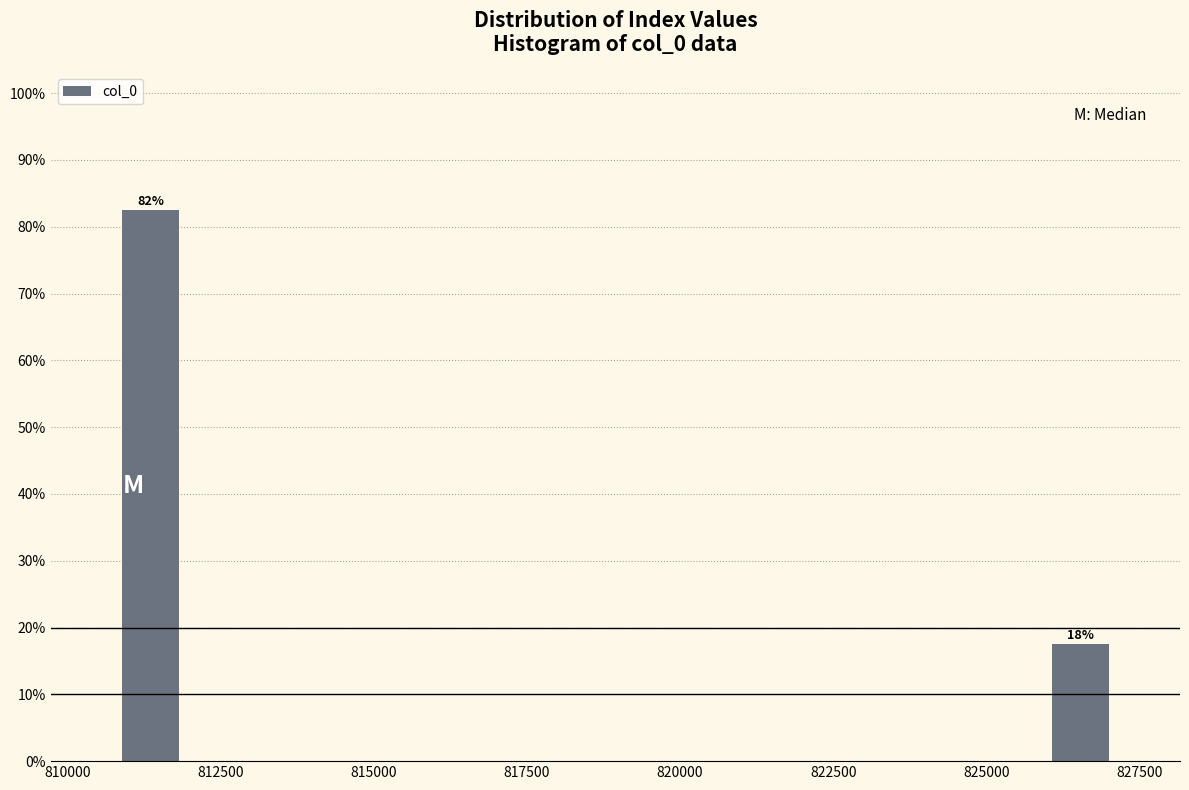

Around what value on the x-axis is the tallest bar? Give the approximate position of its centre, as read against the axis.

811500